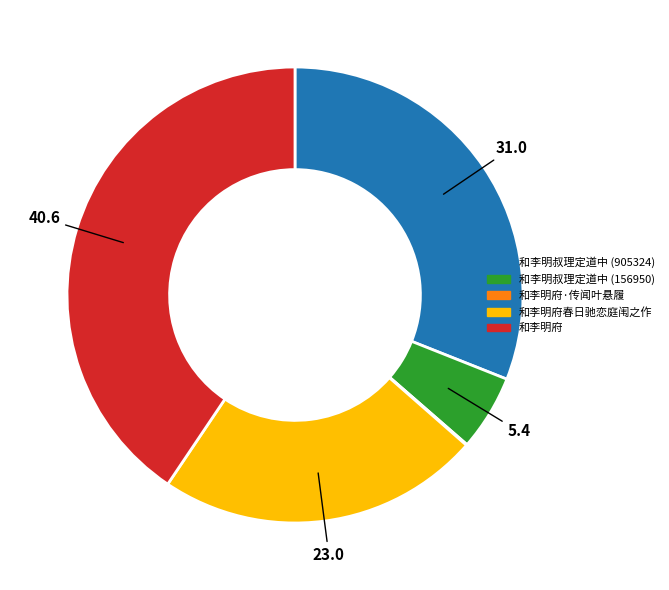

Combined, do 和李明府春日驰恋庭闱之作 and 和李明府 account for over 50%?

Yes